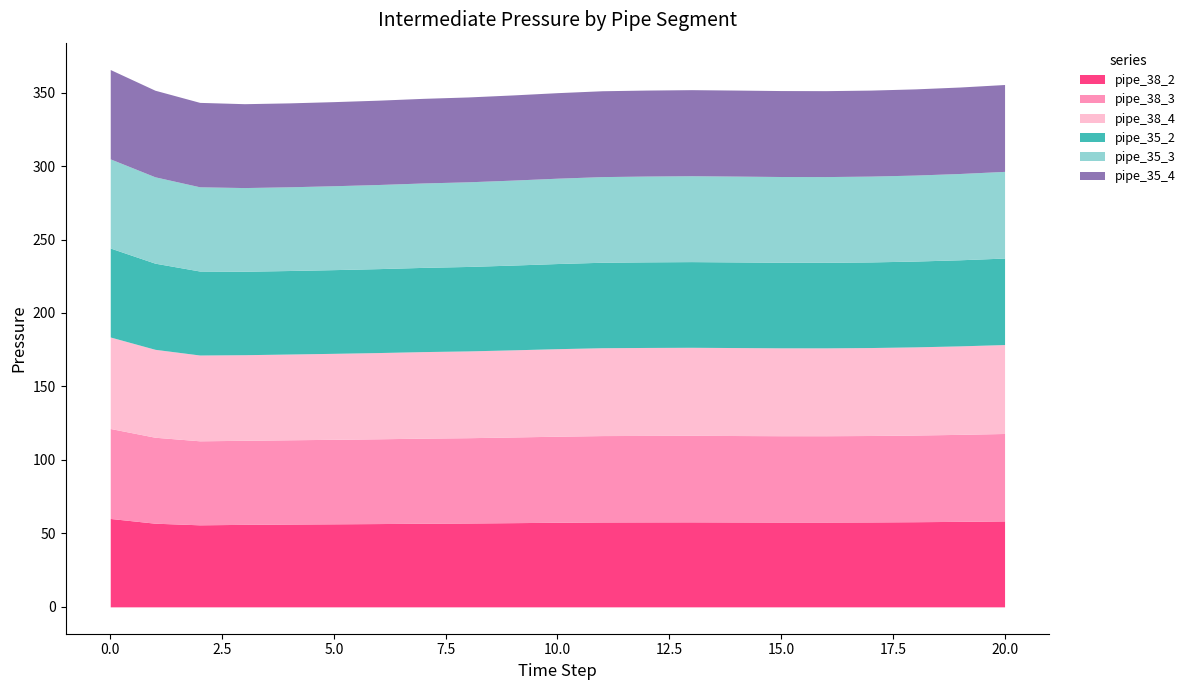

How many interior local peaks does the pipe_38_3 series have?

1